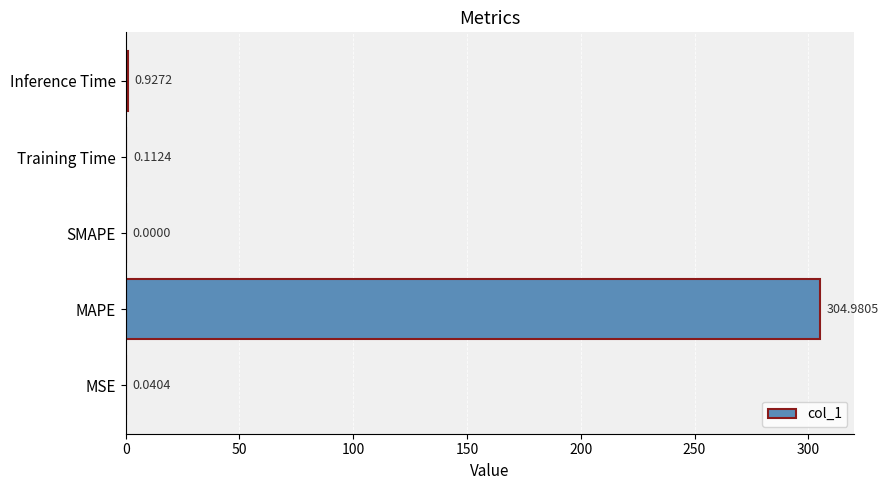

Where is the data nearest to the value 152?

Inference Time